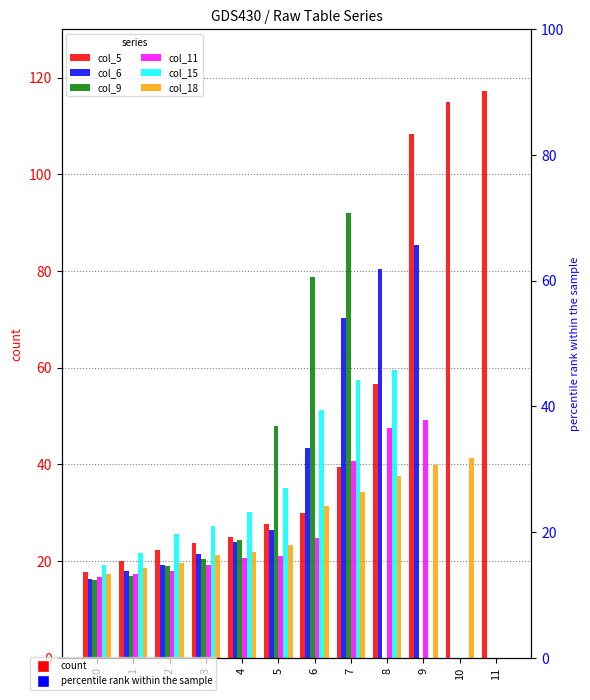

What is the difference between the col_5 values at 6 and 11?

87.1